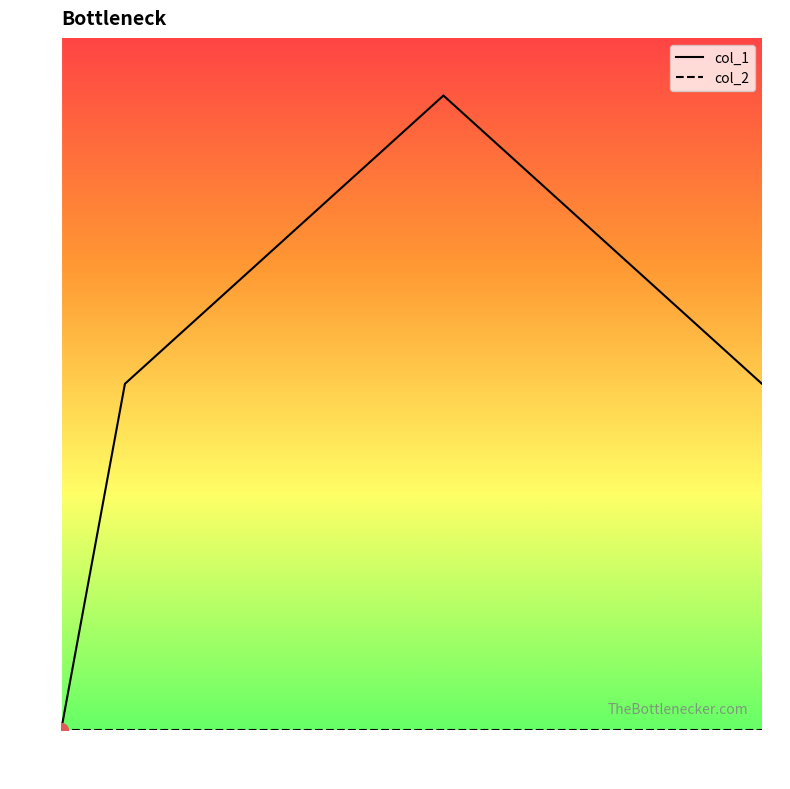

Is this an area chart (filled region under the line)?

No